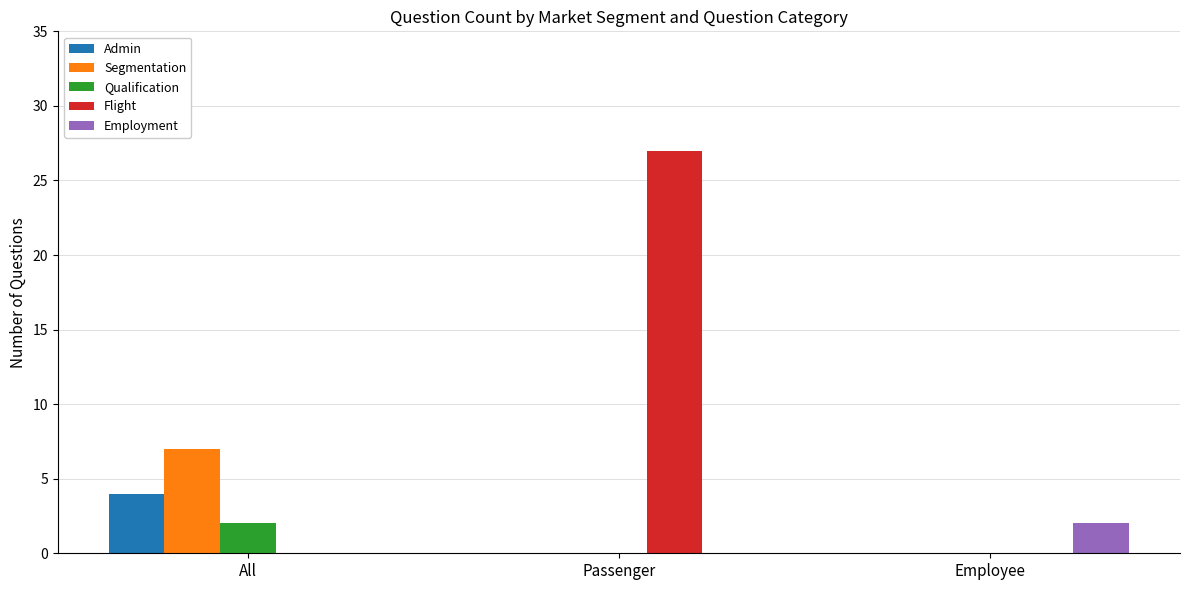

What is the greatest value displayed?

27